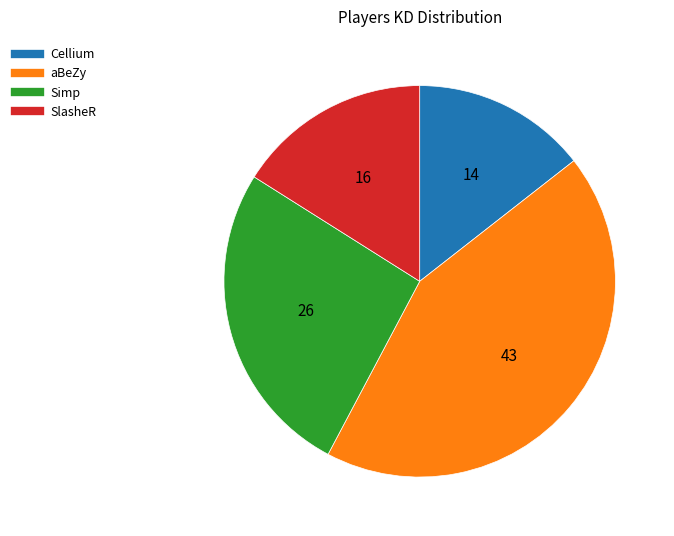

Between Cellium and SlasheR, which is larger?

SlasheR